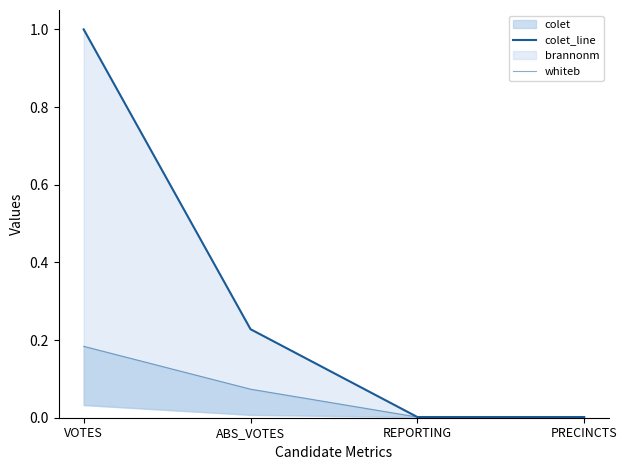

Which series has the largest total across all categories?

colet_line